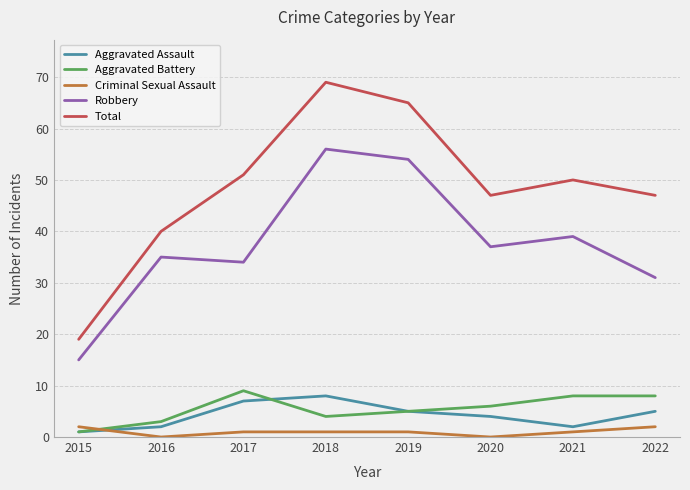

True or false: Aggravated Assault and Robbery cross at least once.

False